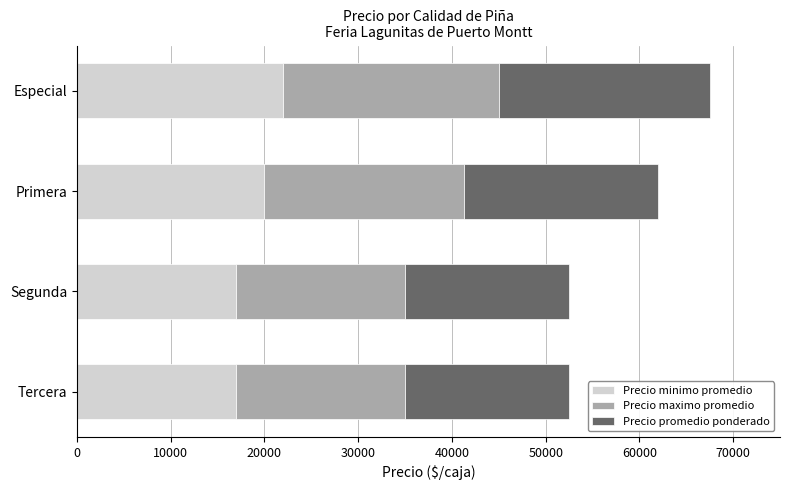

How many categories are shown in the chart?

4